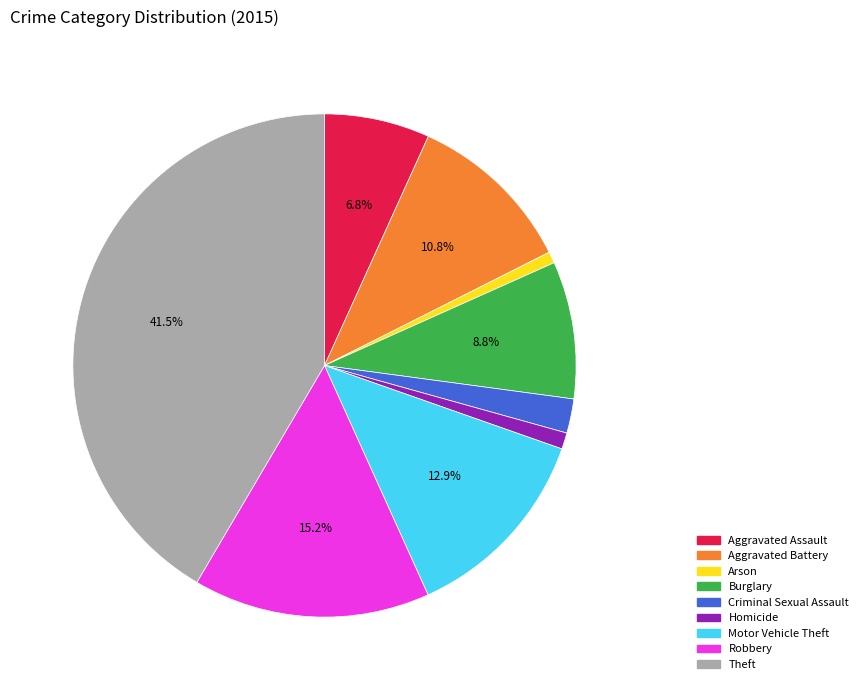

True or false: Aggravated Battery accounts for 11% of the total.

True